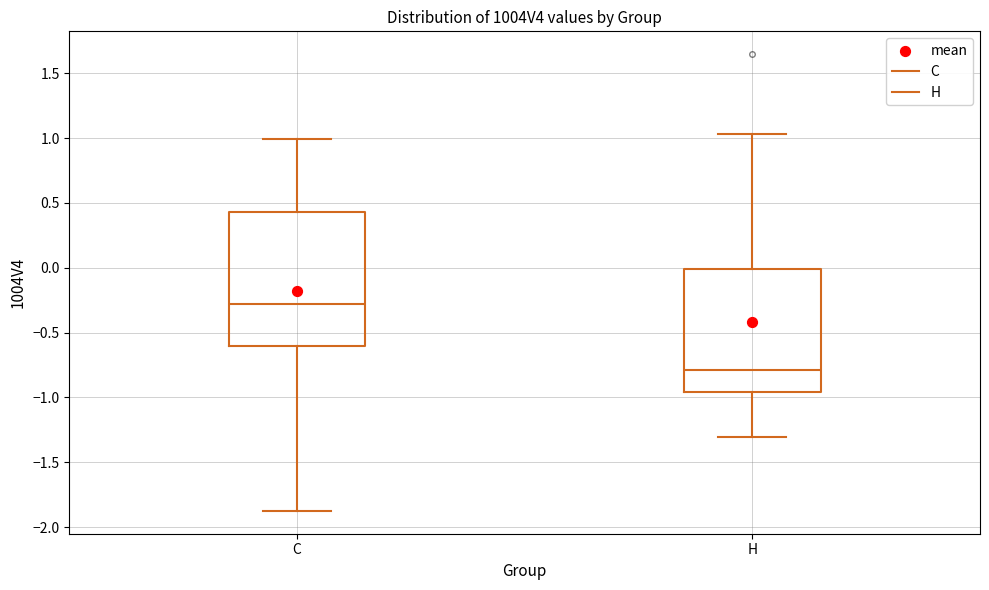

Which box has the highest median line?

C